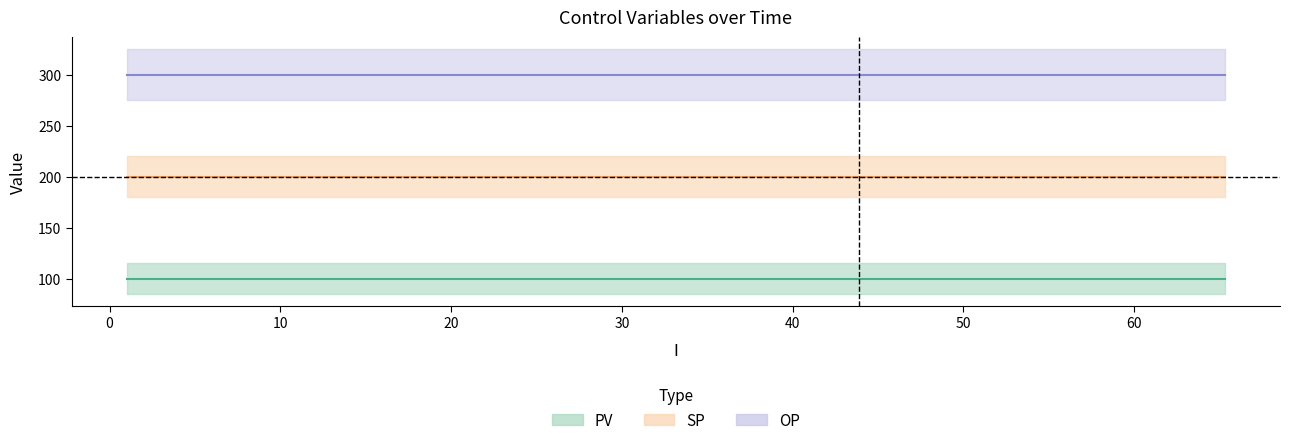

What is the value of the OP point at the 10th from the left?

300